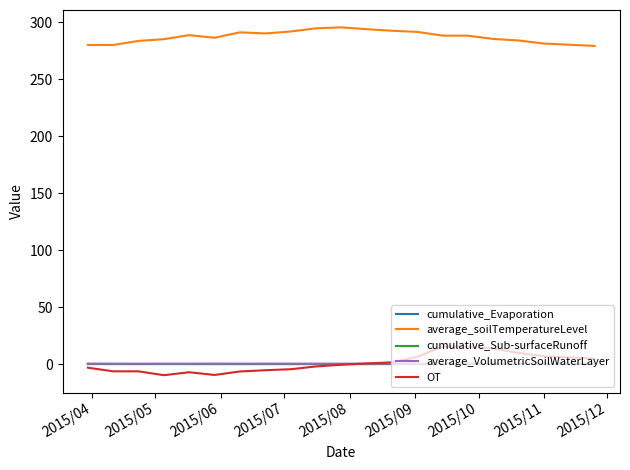

Which series has the largest total across all categories?

average_soilTemperatureLevel